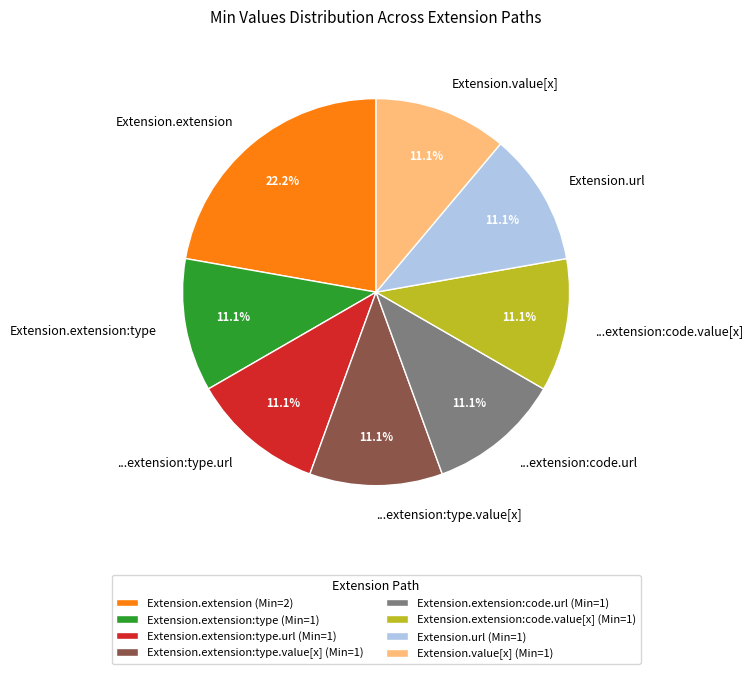

Does any single category account for the majority?

No